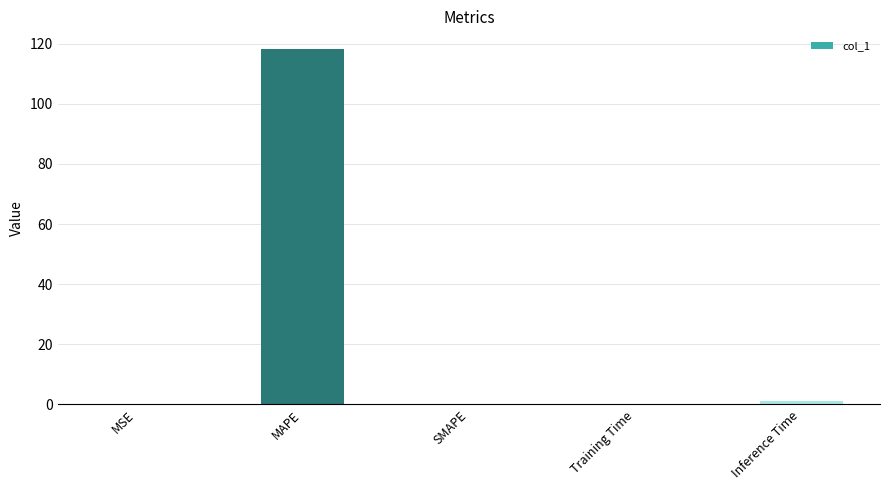

What is the difference between the values at Inference Time and MAPE?

117.2